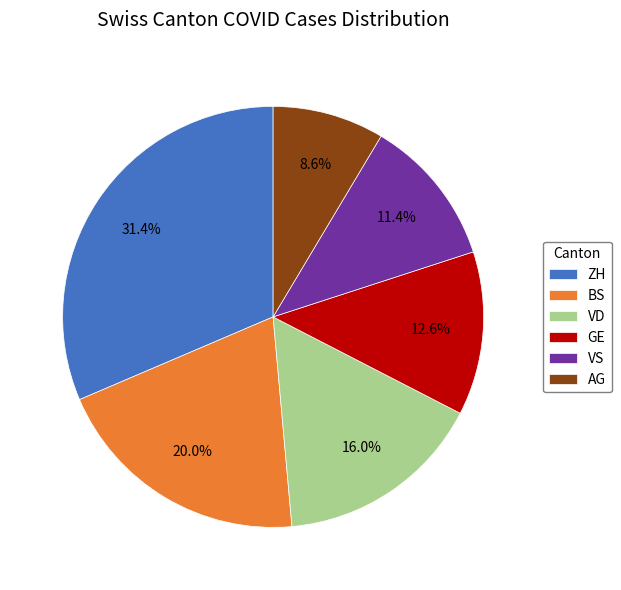

Combined, what portion of the pie is VS and BS?

31.4%